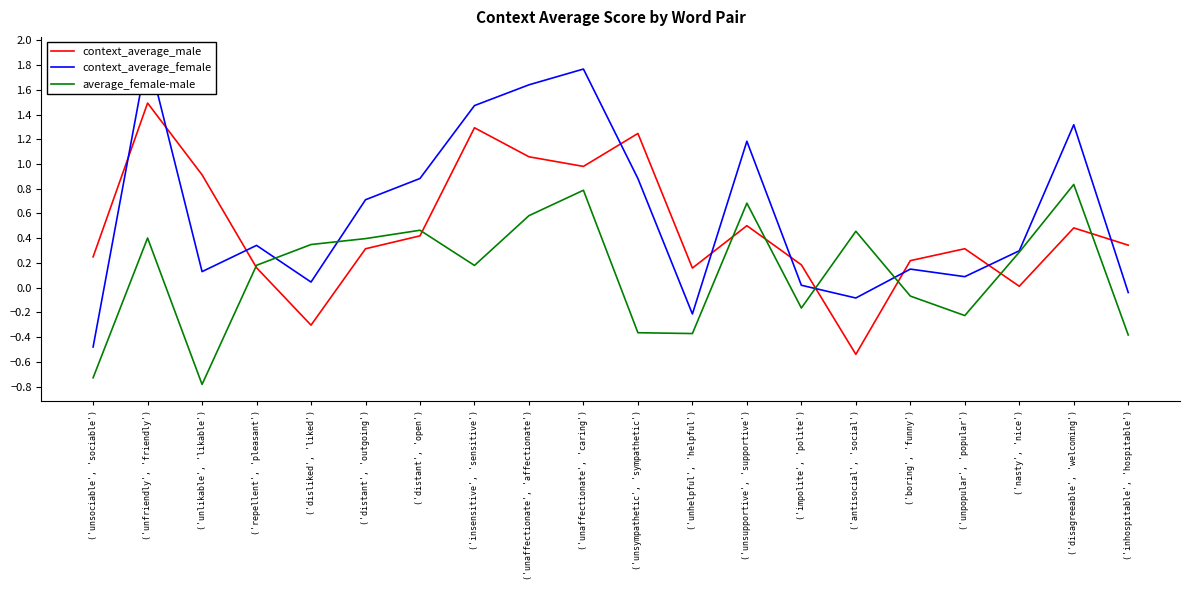

What is the difference between the highest and lowest values at ('disagreeable', 'welcoming')?

0.8